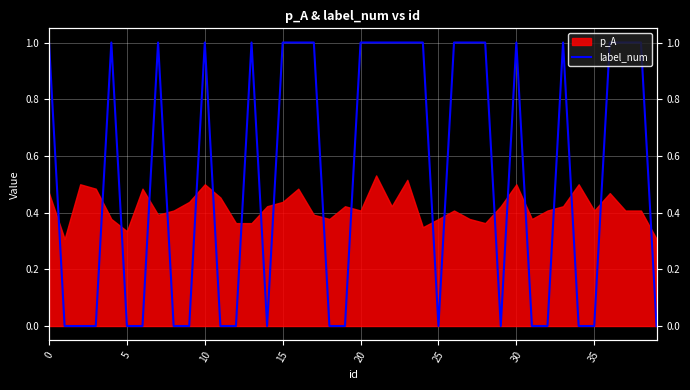

At which label is the value closest to 0?

5